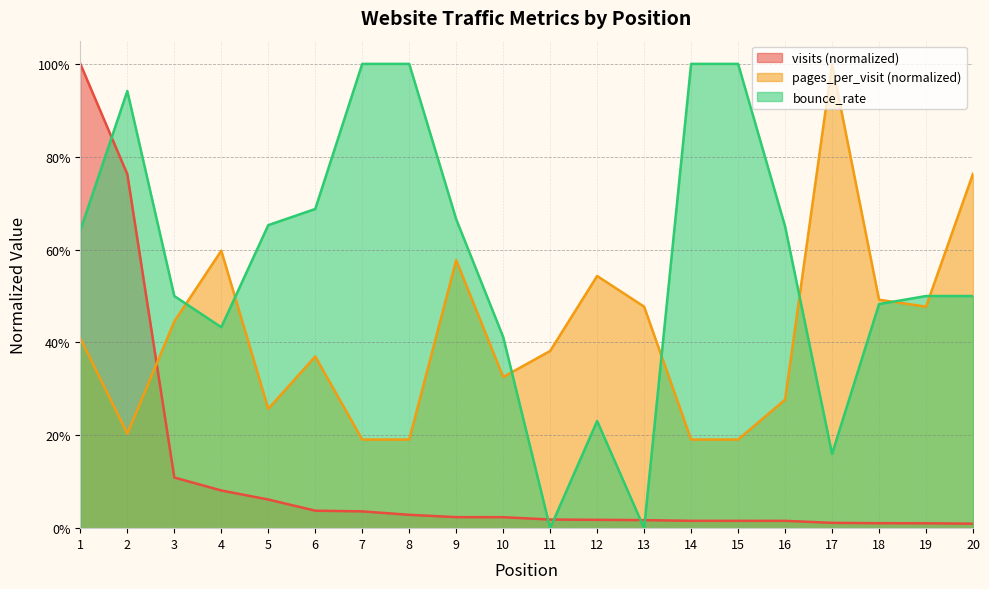

How many pages_per_visit values are between 0 and 1?

20